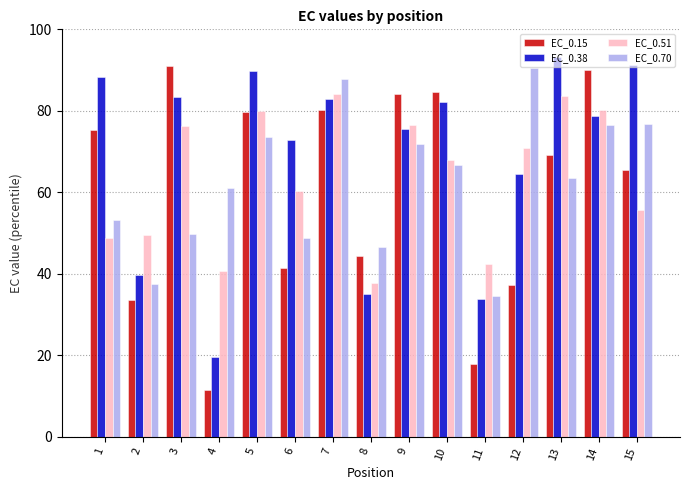

At 1, list the series in order from largest to smallest.

EC_0.38, EC_0.15, EC_0.70, EC_0.51